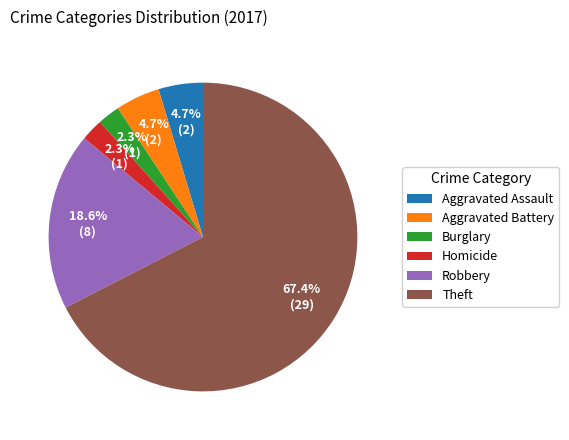

Which category has the biggest portion of the pie?

Theft